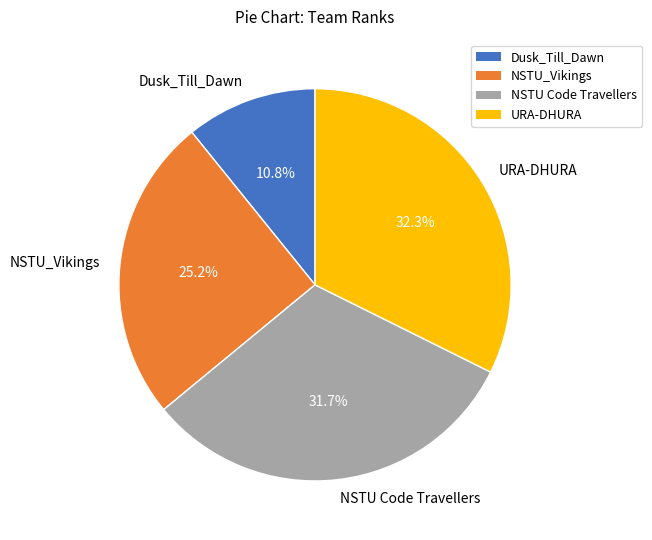

Does Dusk_Till_Dawn account for over 50% of the chart?

No